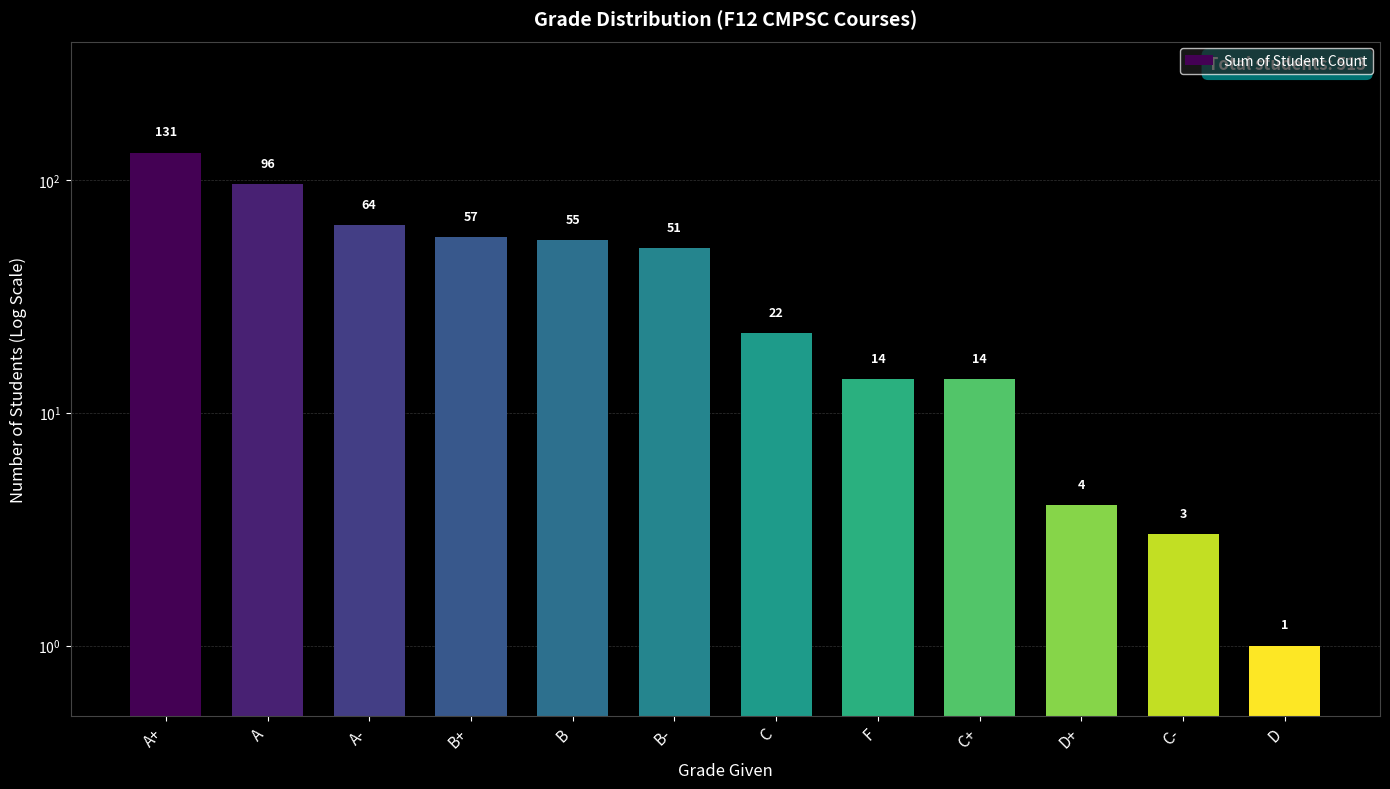

Reading left to right, what are all the values shown in this chart?

A+=131	A=96	A-=64	B+=57	B=55	B-=51	C=22	F=14	C+=14	D+=4	C-=3	D=1